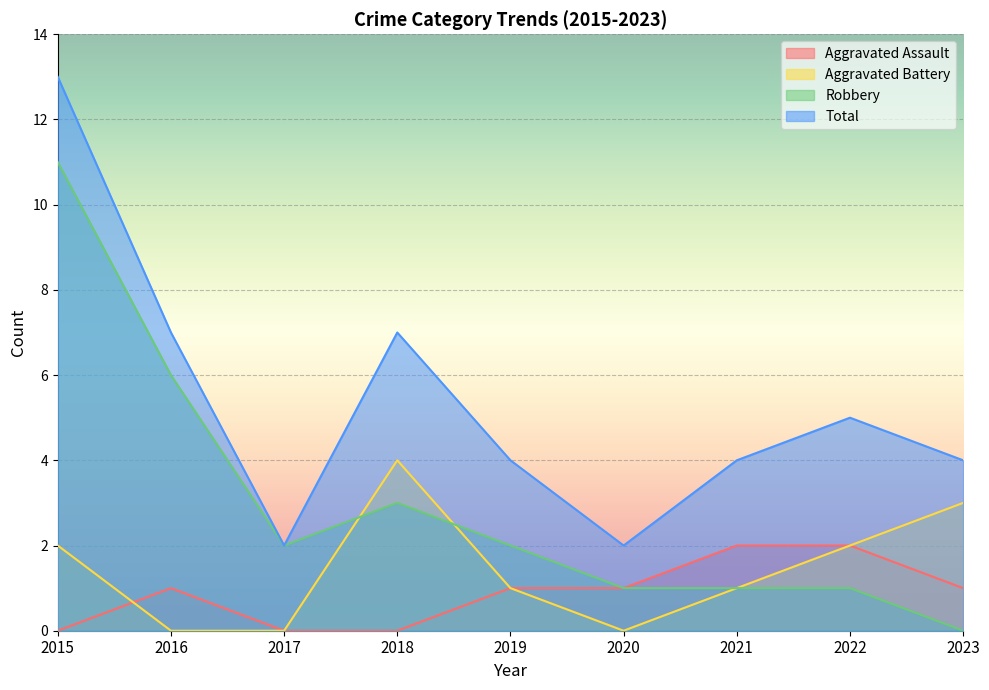

Reading left to right, list all the values displayed in this chart.

Aggravated Assault: 2015=0	2016=1	2017=0	2018=0	2019=1	2020=1	2021=2	2022=2	2023=1
Aggravated Battery: 2015=2	2016=0	2017=0	2018=4	2019=1	2020=0	2021=1	2022=2	2023=3
Robbery: 2015=11	2016=6	2017=2	2018=3	2019=2	2020=1	2021=1	2022=1	2023=0
Total: 2015=13	2016=7	2017=2	2018=7	2019=4	2020=2	2021=4	2022=5	2023=4